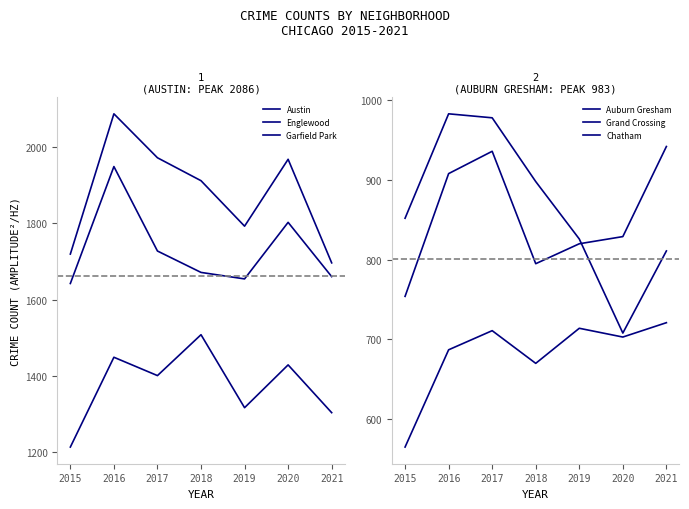

Reading left to right, what are all the values shown in this chart?

Austin: 1719	2086	1971	1911	1792	1967	1696
Englewood: 1642	1948	1727	1671	1654	1802	1660
Garfield Park: 1214	1449	1401	1508	1317	1429	1304
Auburn Gresham: 852	983	978	898	826	708	811
Grand Crossing: 754	908	936	795	820	829	942
Chatham: 565	687	711	670	714	703	721